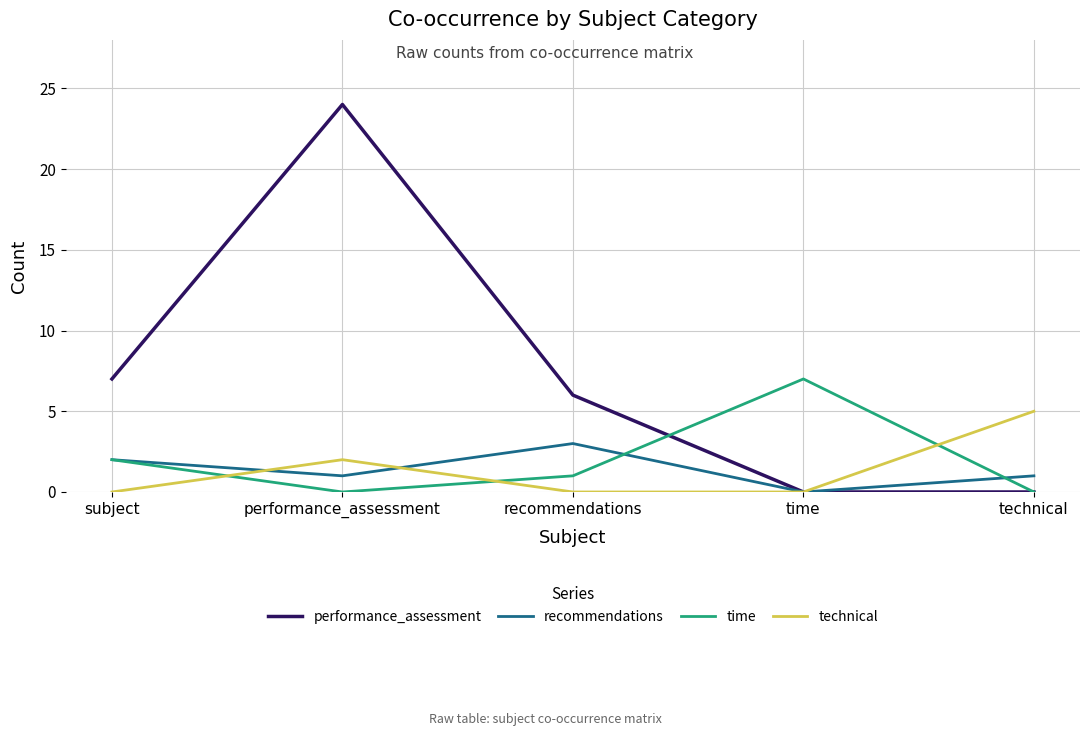

Is this an area chart (filled region under the line)?

No